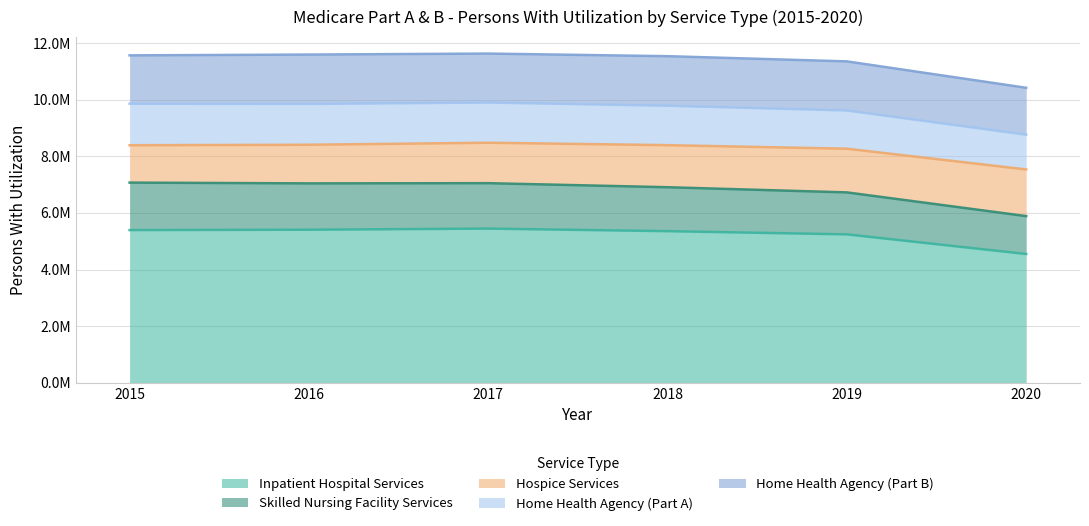

True or false: Home Health Agency (Part B) has a value of 1656482 at 2020.

True